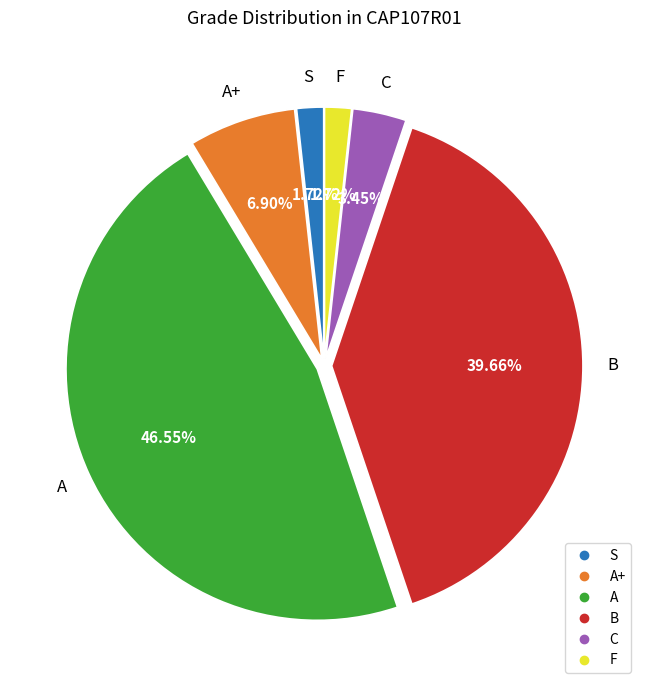

Is there a majority slice in this chart?

No